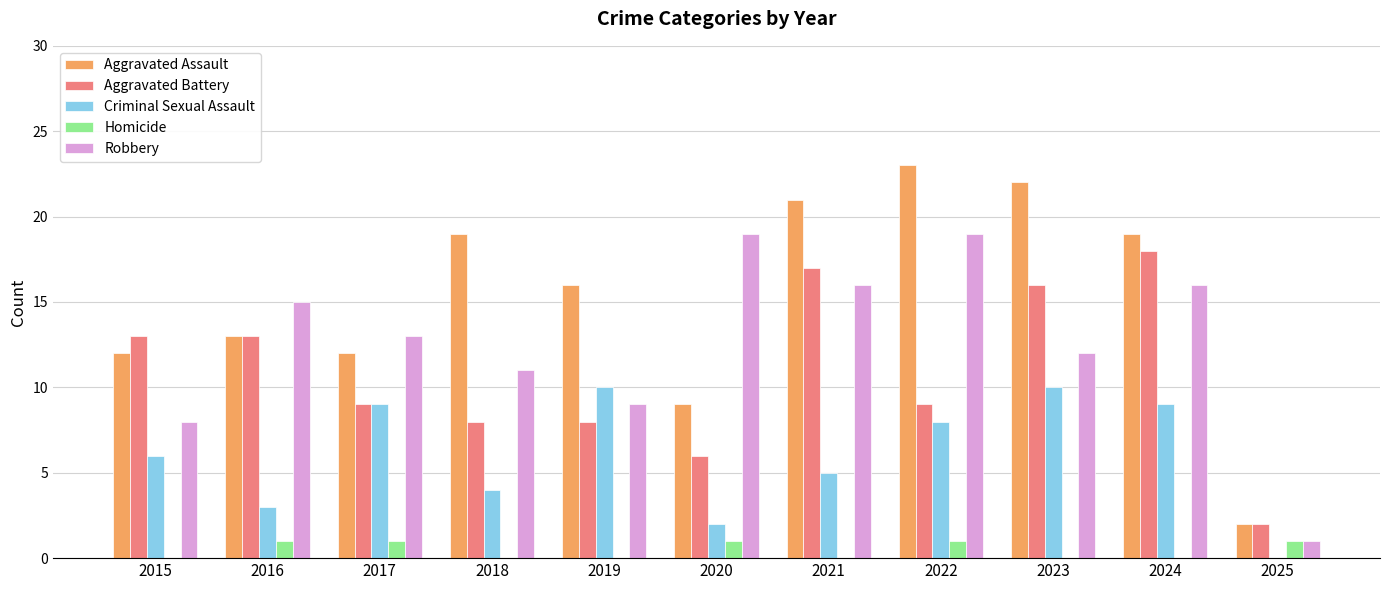

How many groups of bars are there?

11